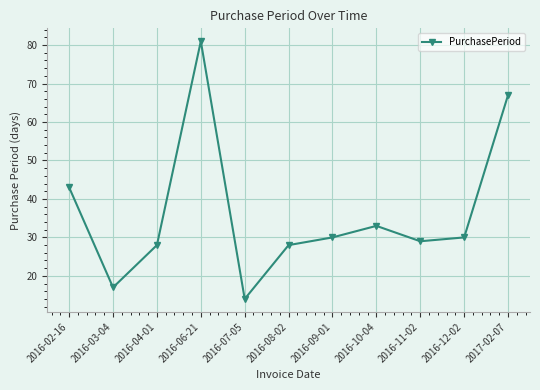

At which label does the data first exceed 30?

2016-02-16